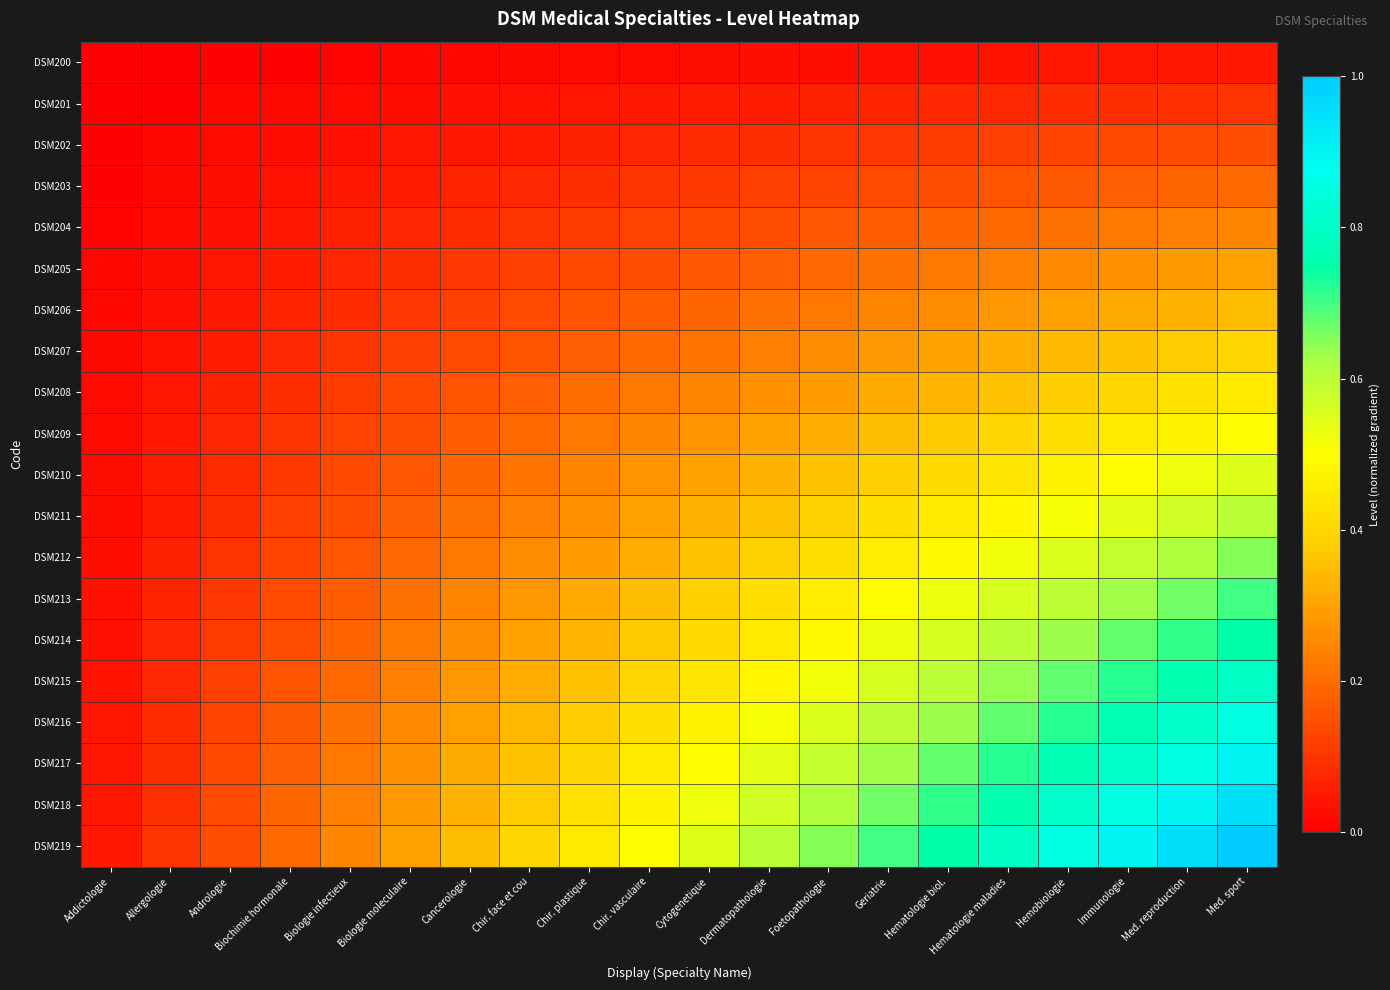

At which category is the sum across all series the highest?

Med. sport